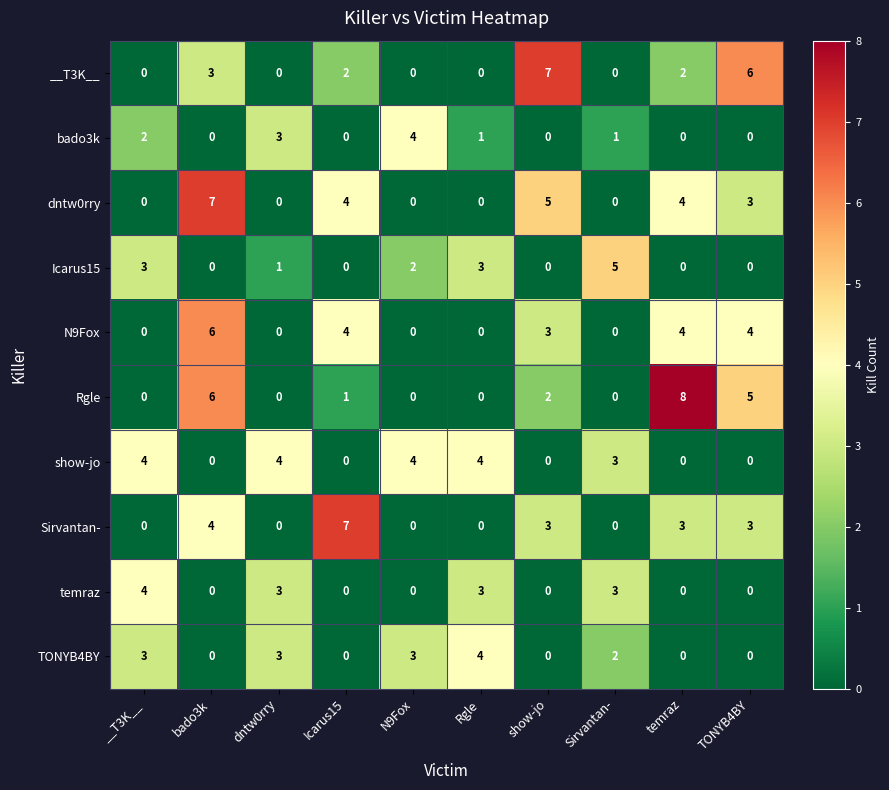

Which series has the largest total across all categories?

dntw0rry